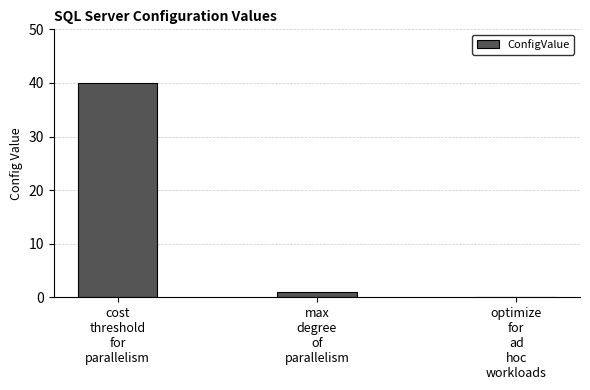

What is the maximum value shown in the chart?

40